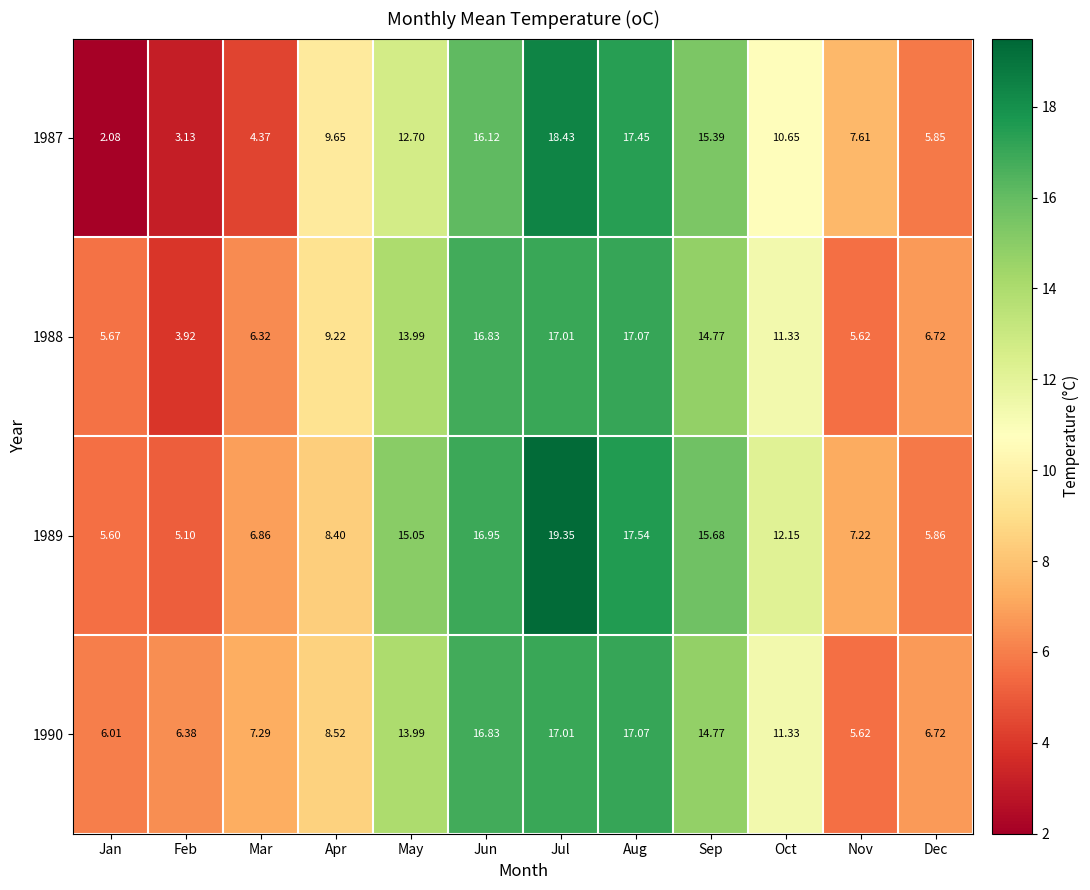

At which category does the chart reach its peak across all series?

Jul